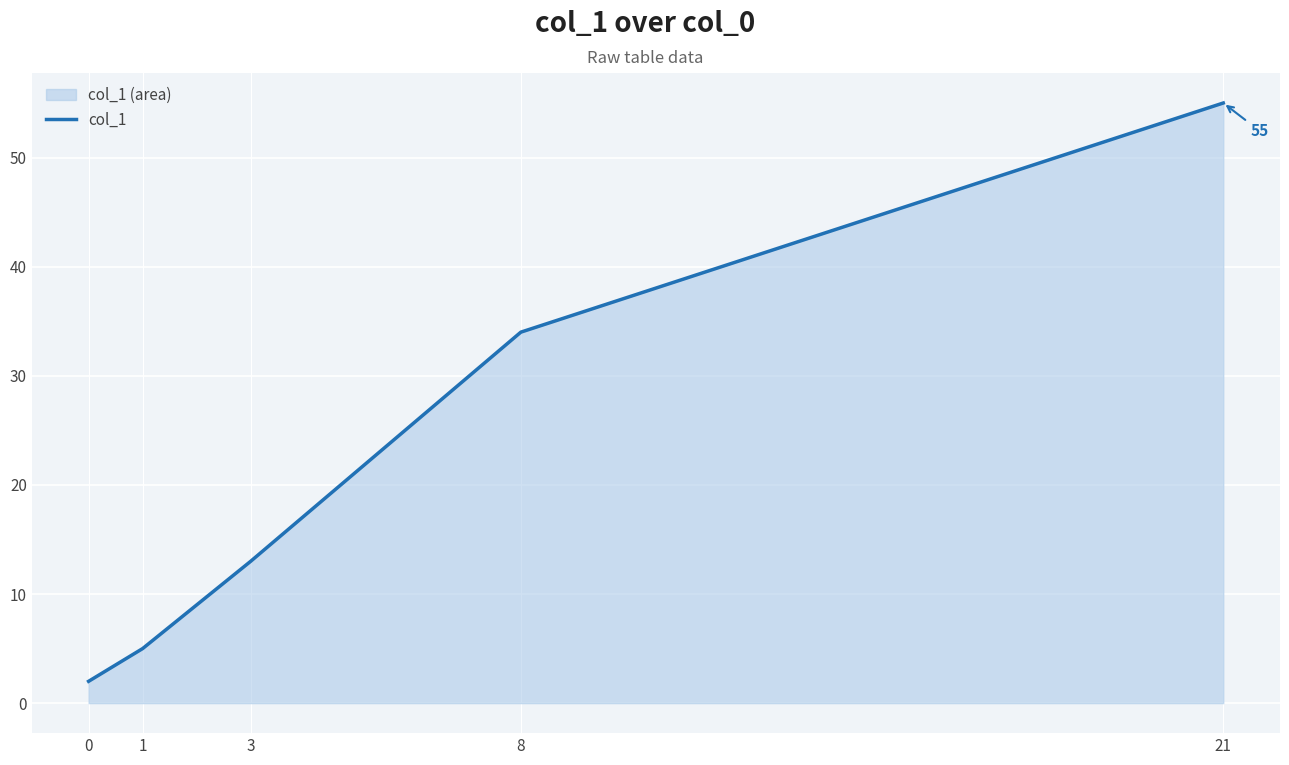

What is the difference between the second highest and minimum values?

32